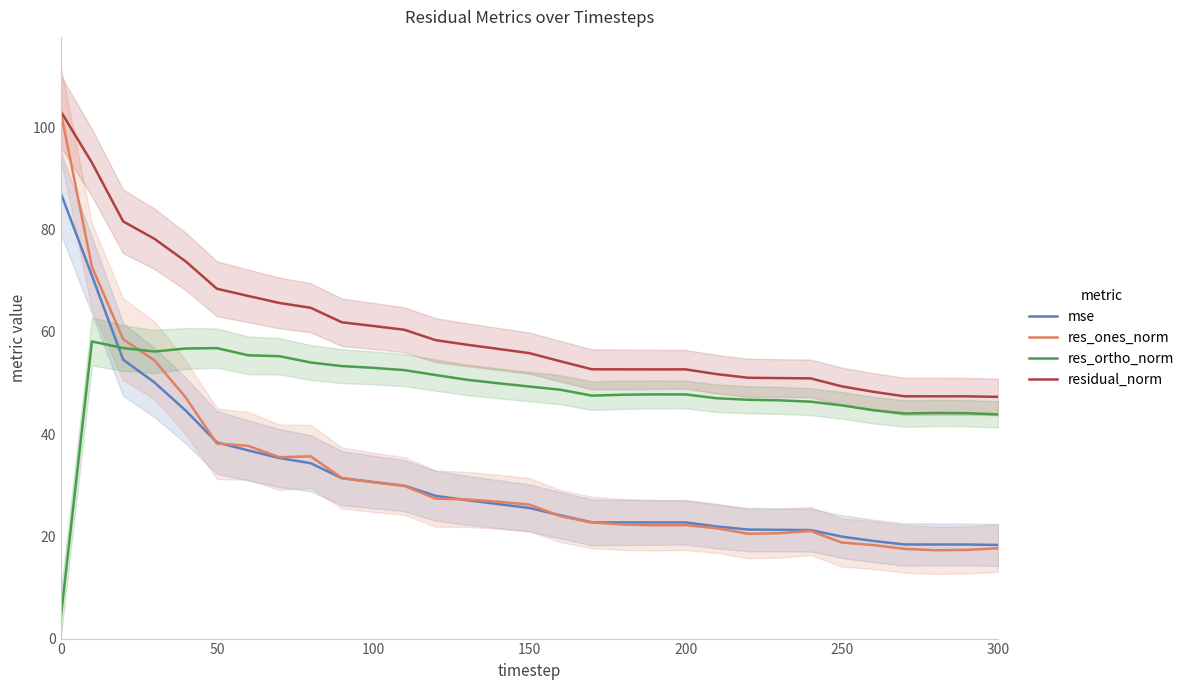

What is the highest value of the res_ortho_norm series?

58.1